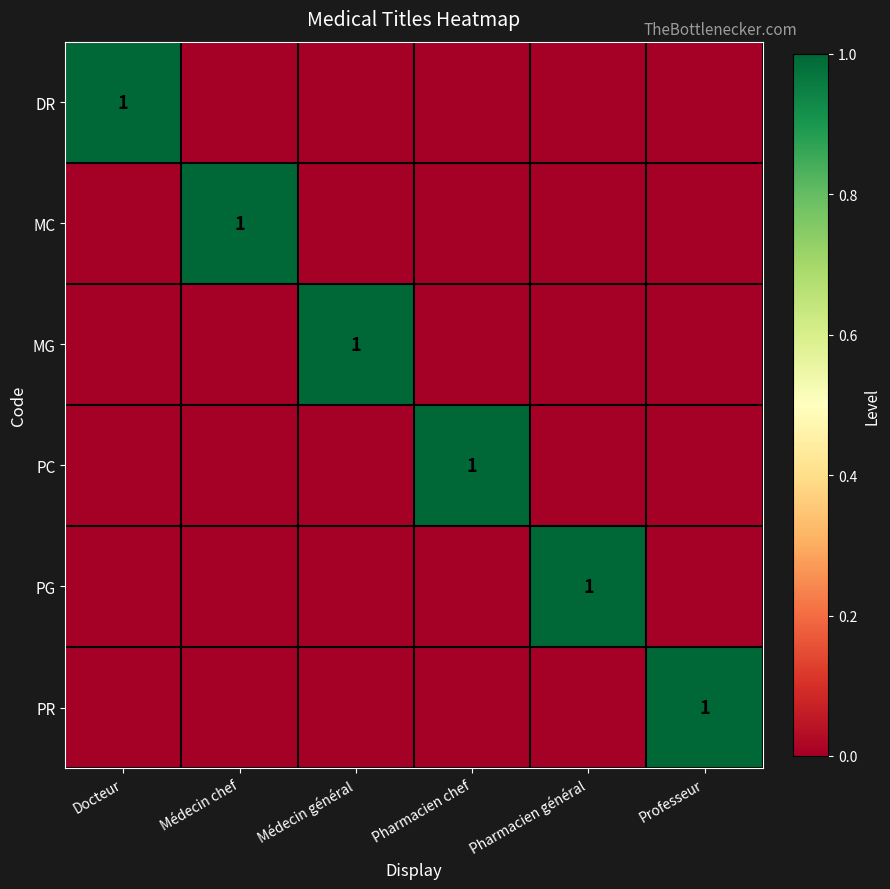

The value of PC at Pharmacien chef is 1. True or false?

True